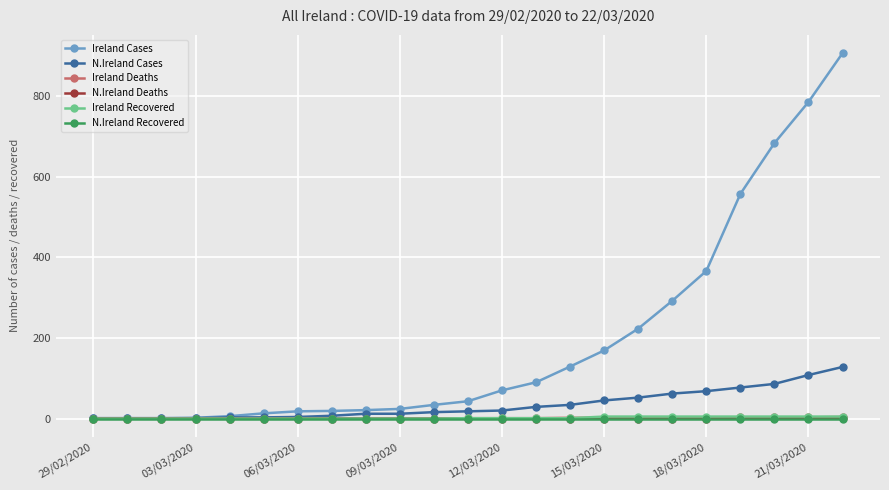

At how many categories does at least one series exceed 732?

2